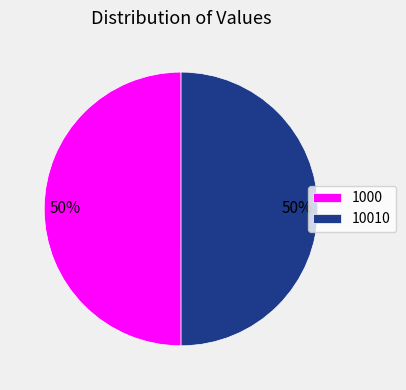

Approximately how many times larger is the value at 10010 compared to 1000?

1.0